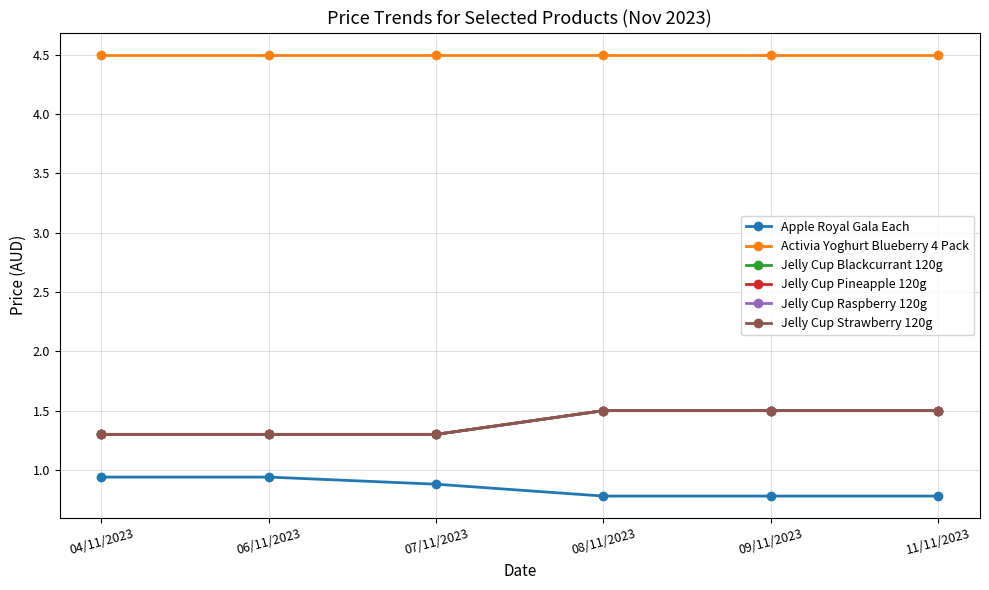

Is this an area chart (filled region under the line)?

No